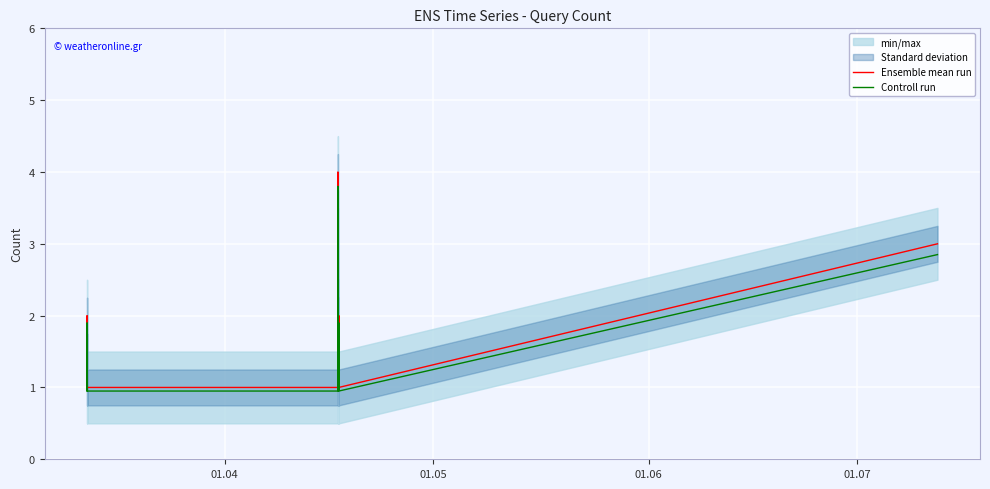

How many lines are shown in the chart?

2